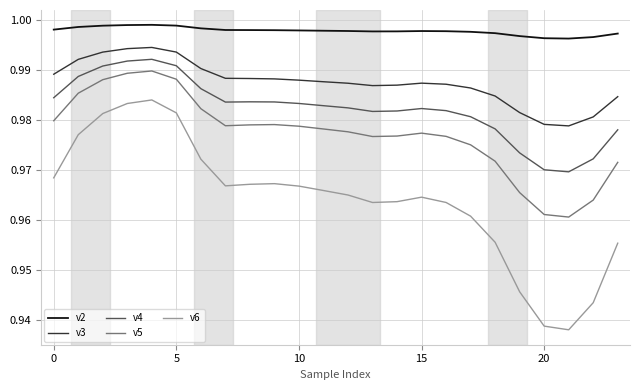

True or false: v6 and v4 intersect in this chart.

False